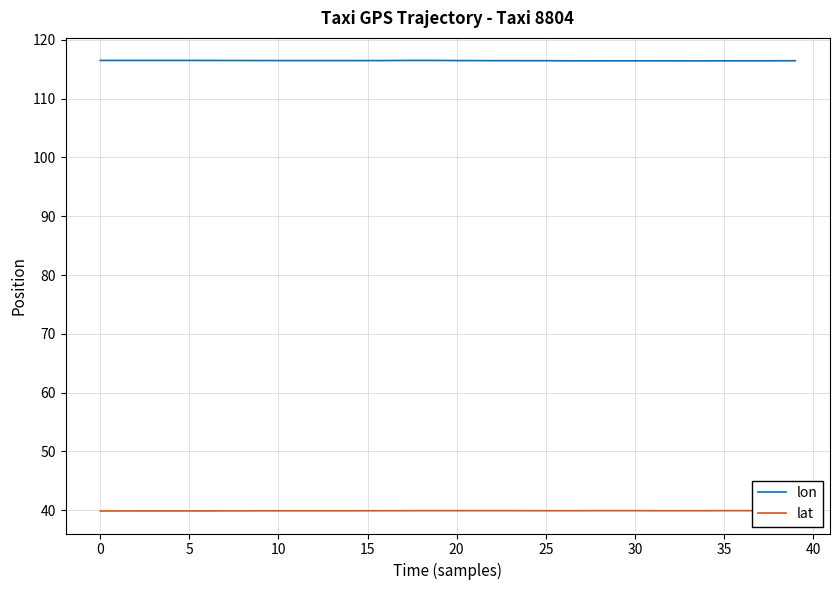

What is the maximum value for lon?

116.5